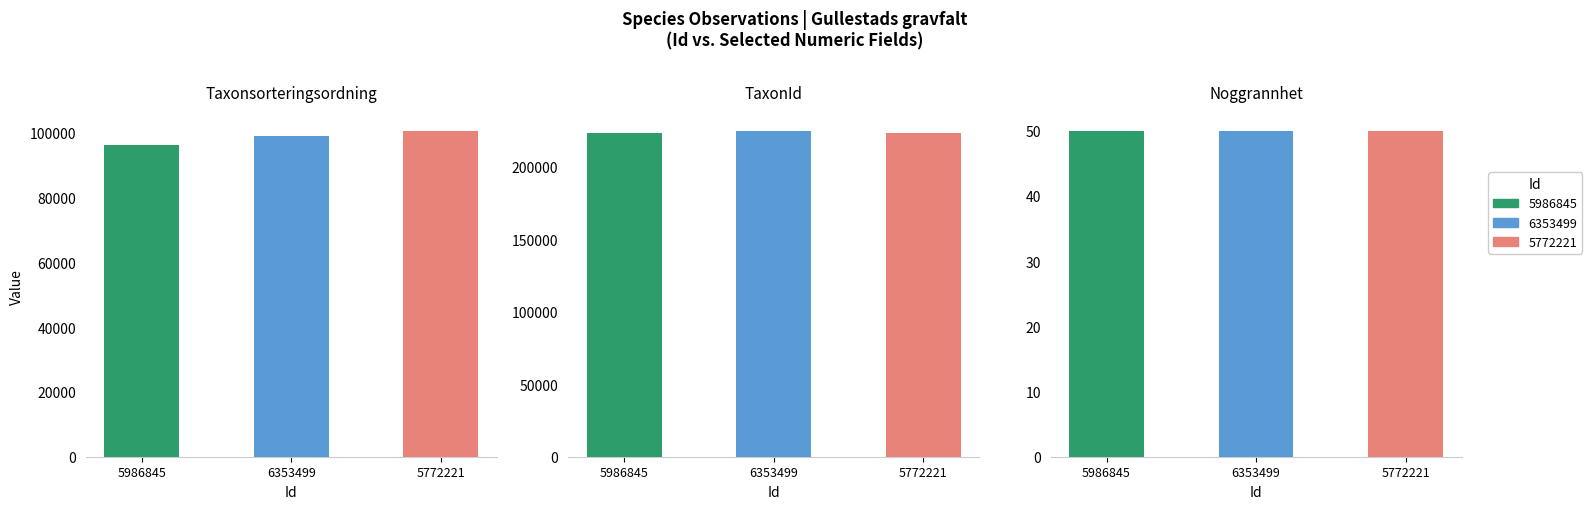

What is the difference between the maximum and minimum values in the TaxonId series?

1686